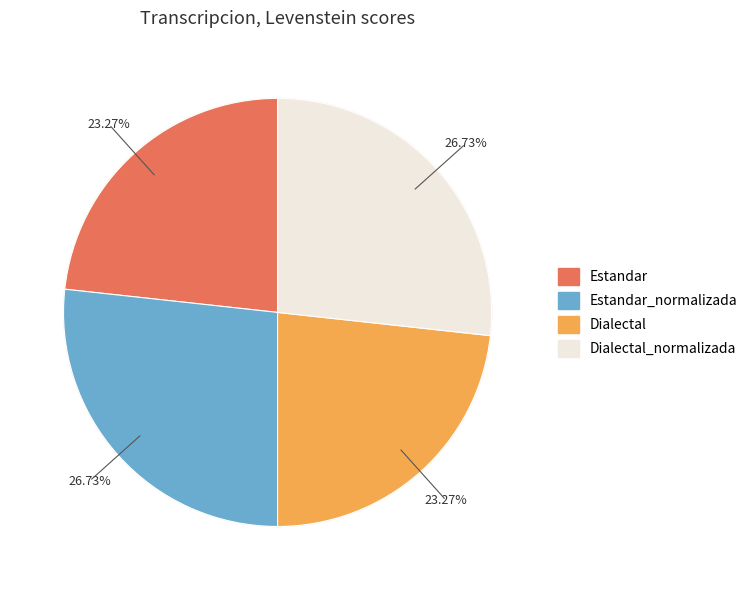

How many segments does this pie chart have?

4